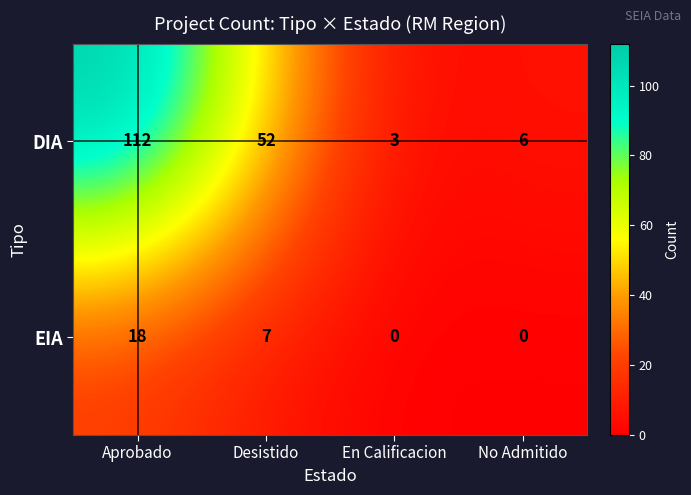

What is the greatest value displayed?

112